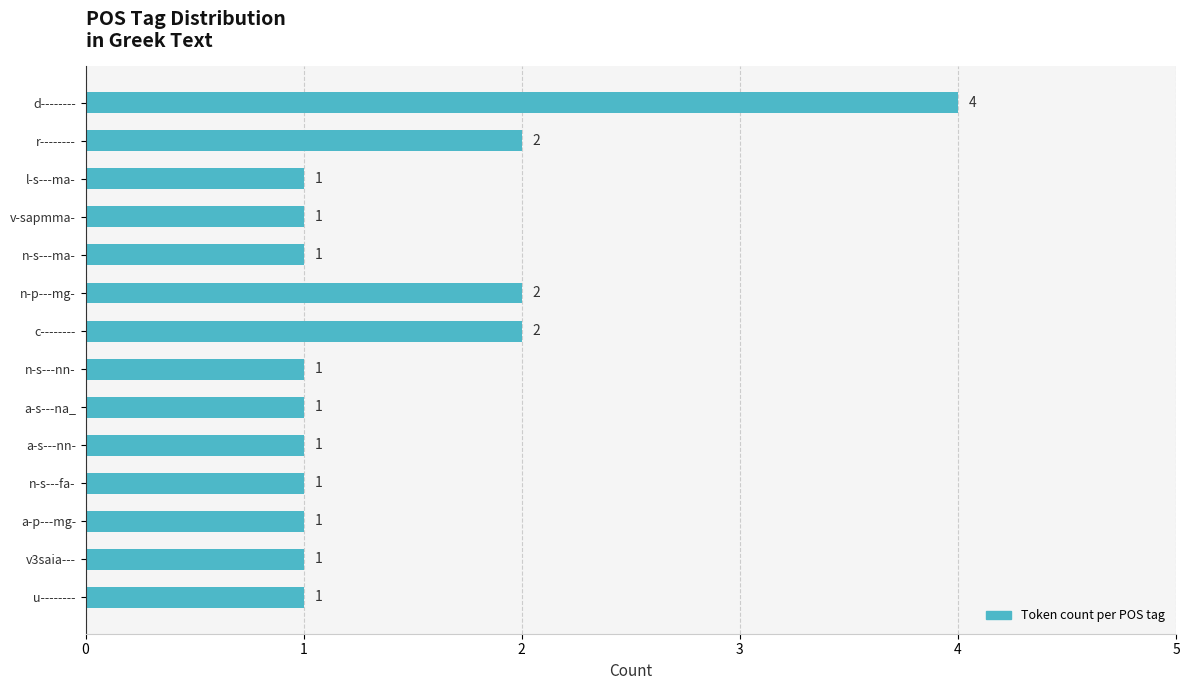

Which has a higher value, d-------- or v3saia---?

d--------